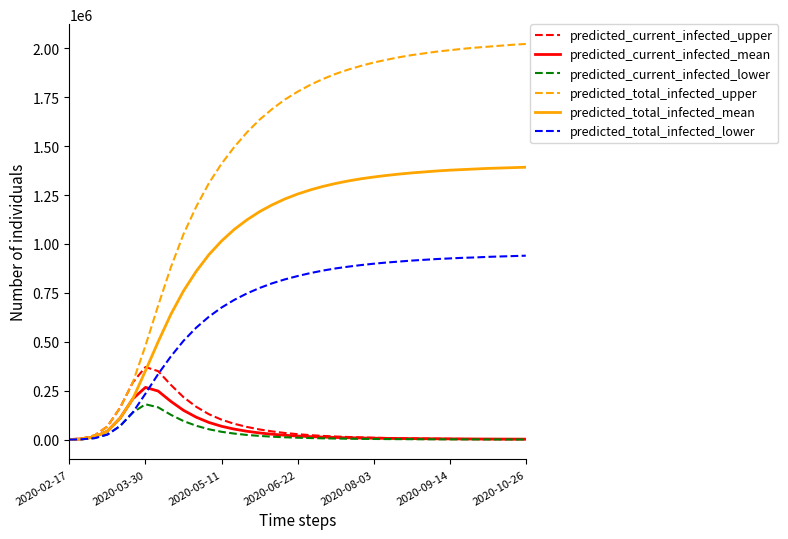

Which series has the largest range (max minus min)?

predicted_total_infected_upper